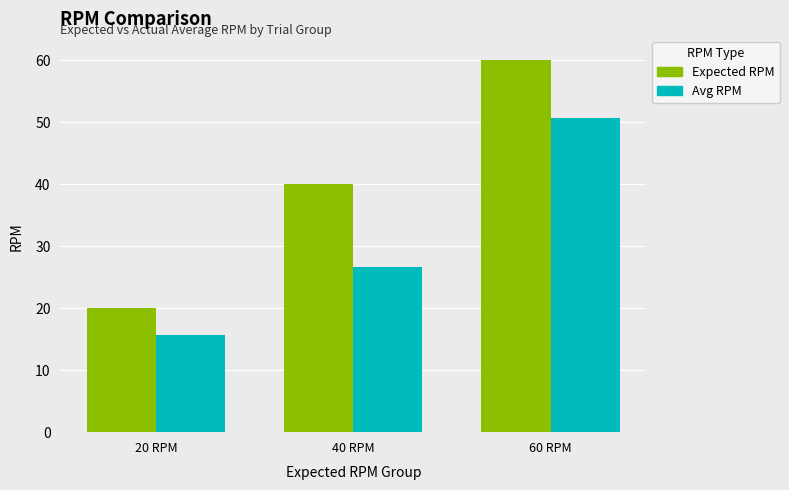

At how many categories does at least one series exceed 46?

1